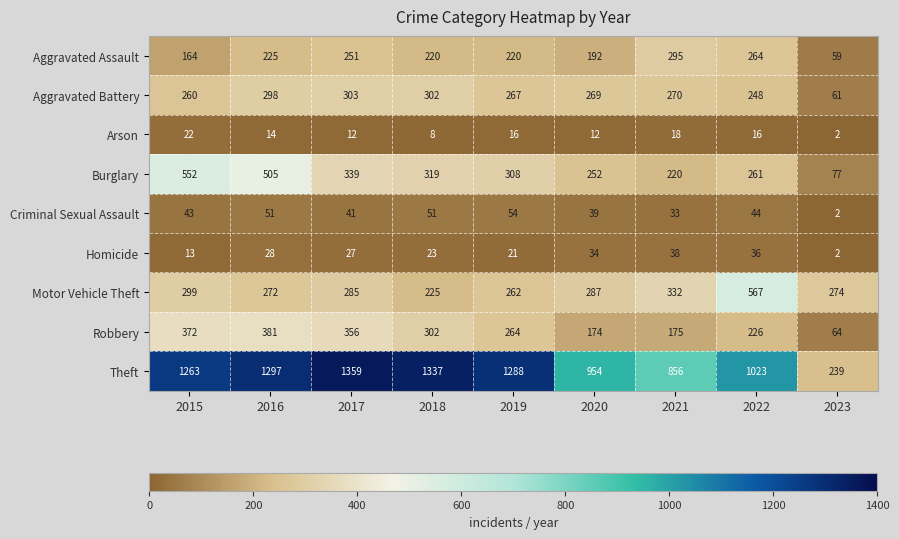

Which series has the widest spread of values?

Theft